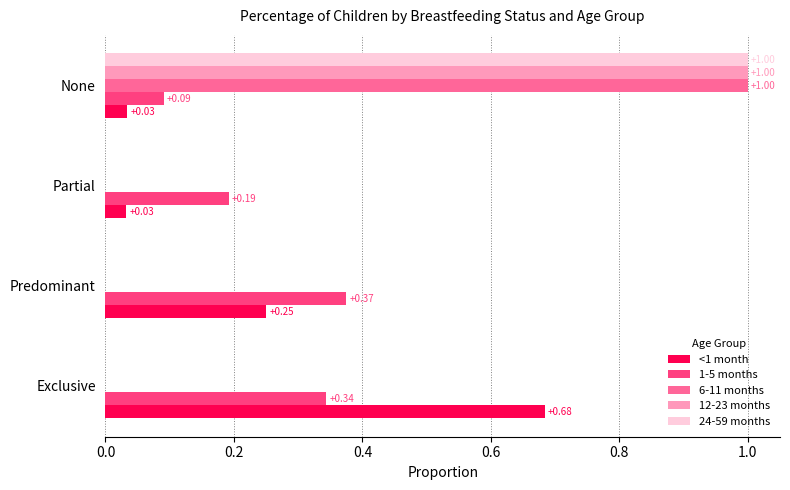

Between Exclusive and Predominant, which series saw the biggest shift?

<1 month